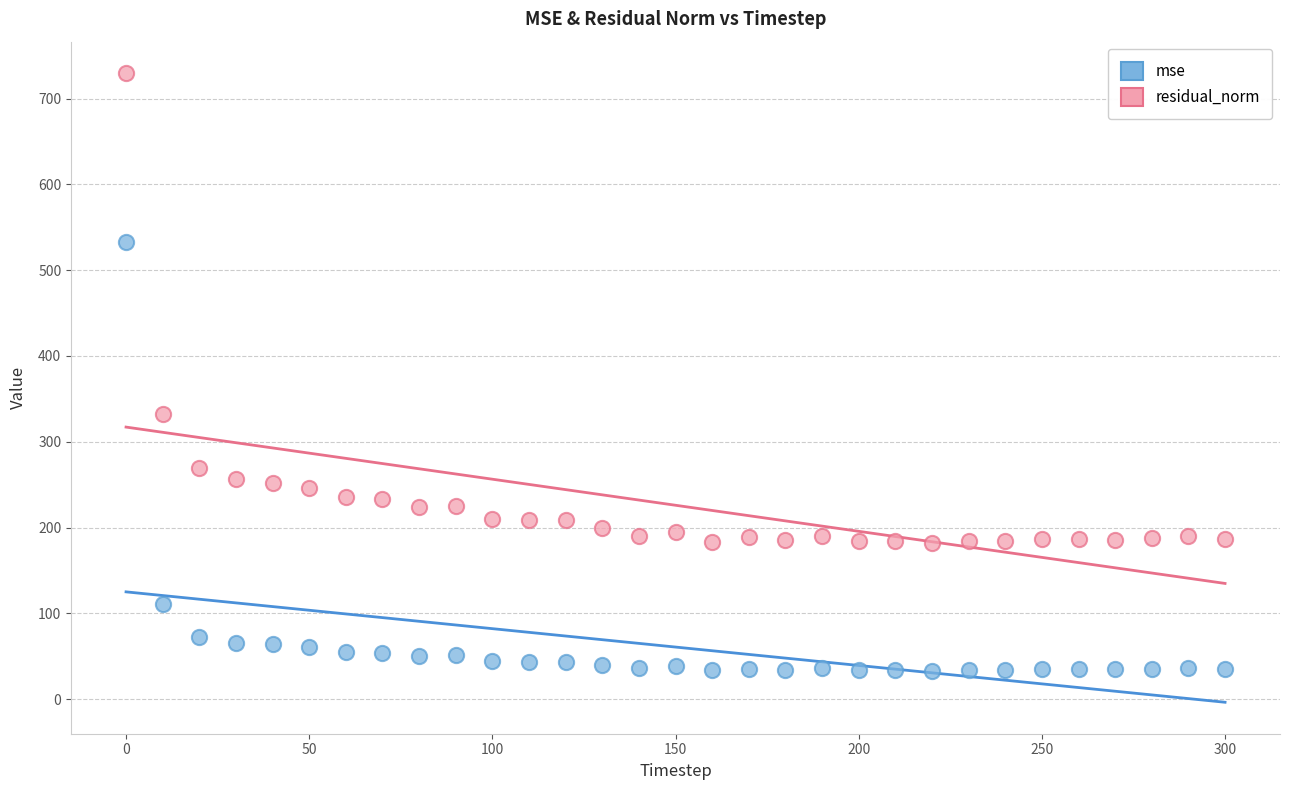

Which series contains the lowest Y value?

mse